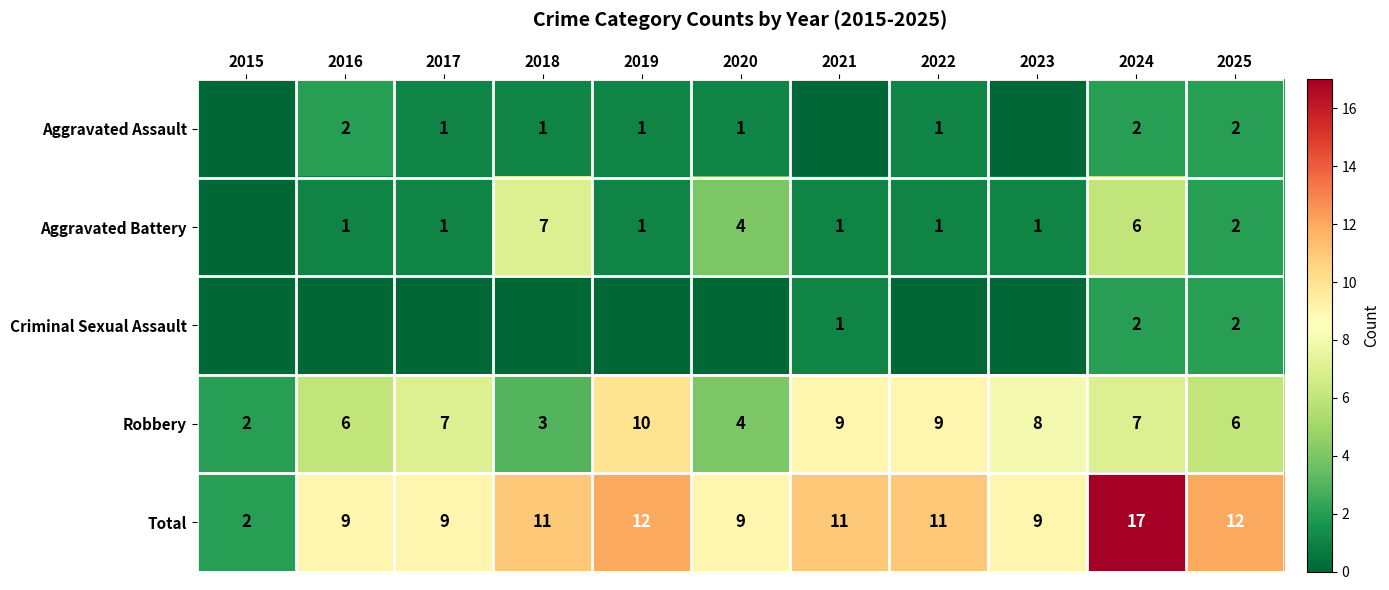

Is it true that Robbery equals 2 at 2015?

True